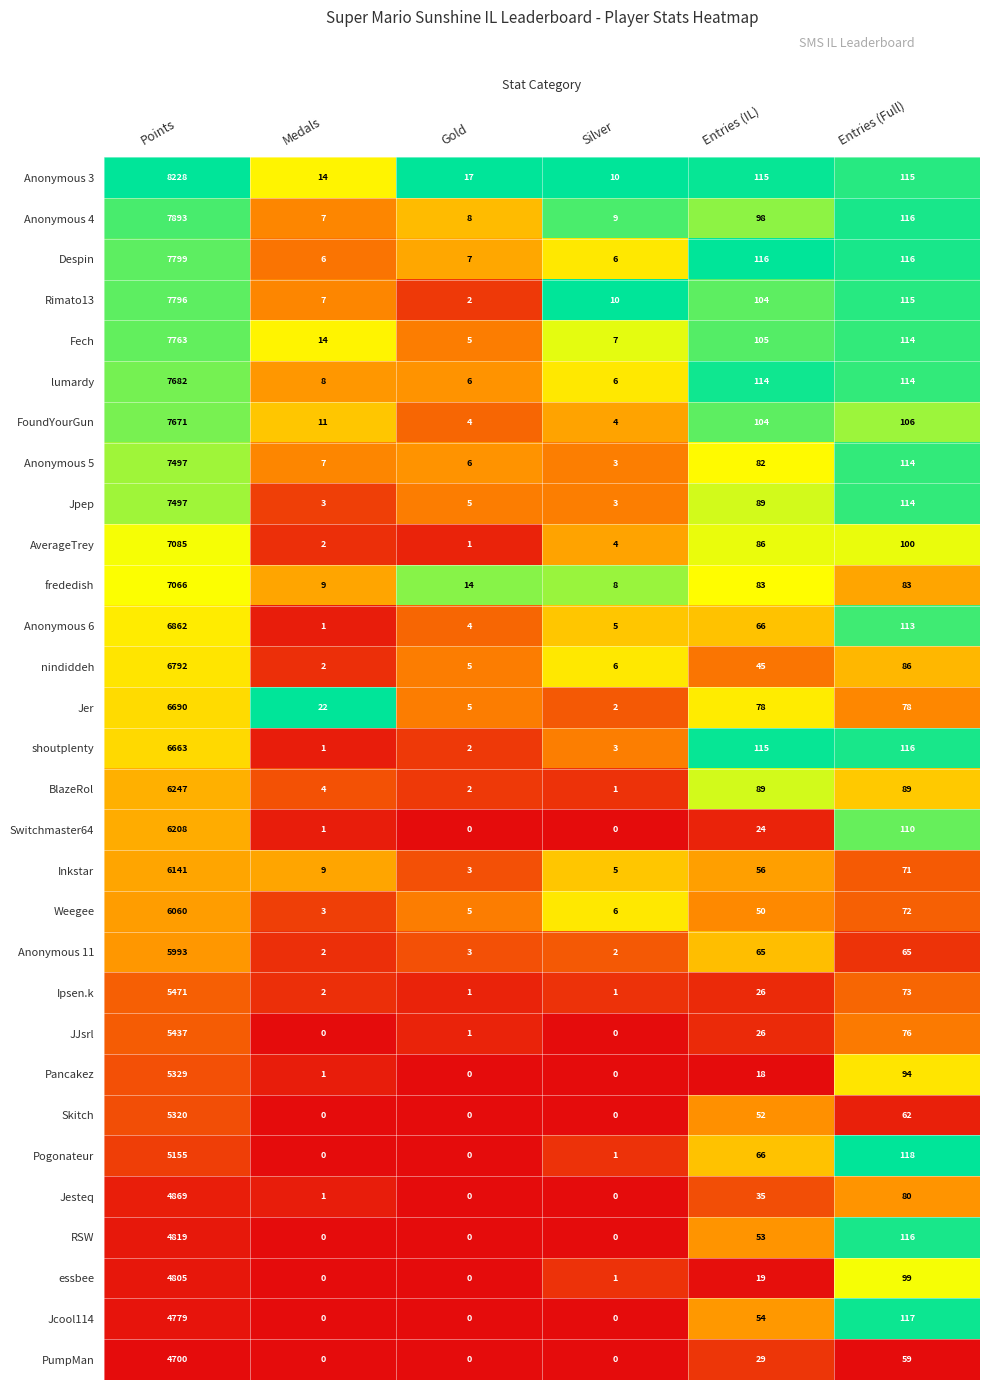

Is the value of Rimato13 at Silver greater than the value of frededish at Gold?

No